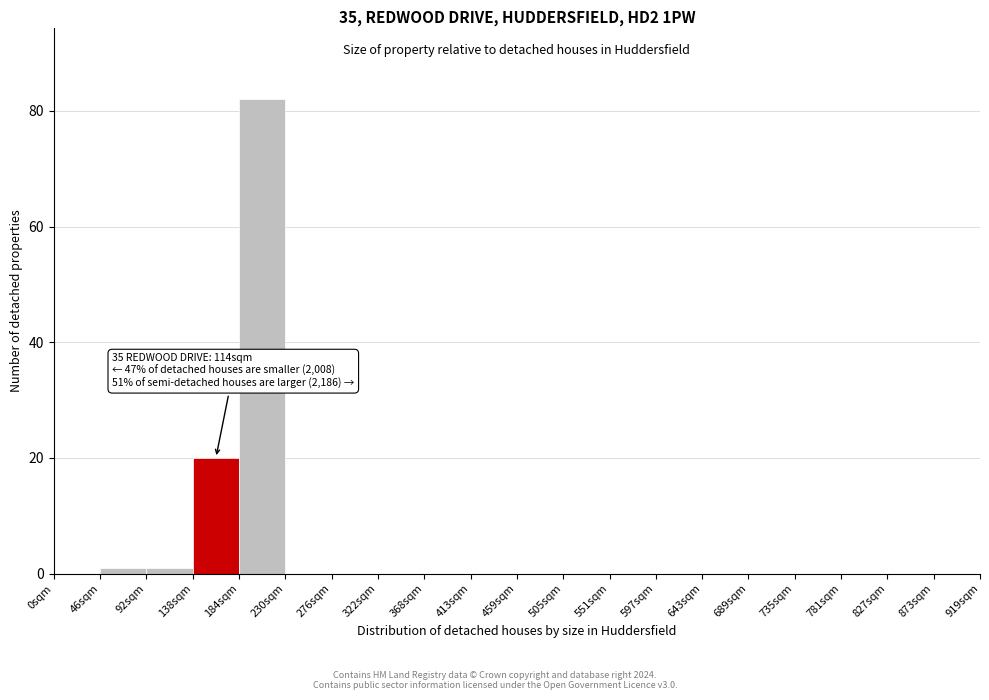

Over which range of the x-axis is the bar tallest?

184 to 230